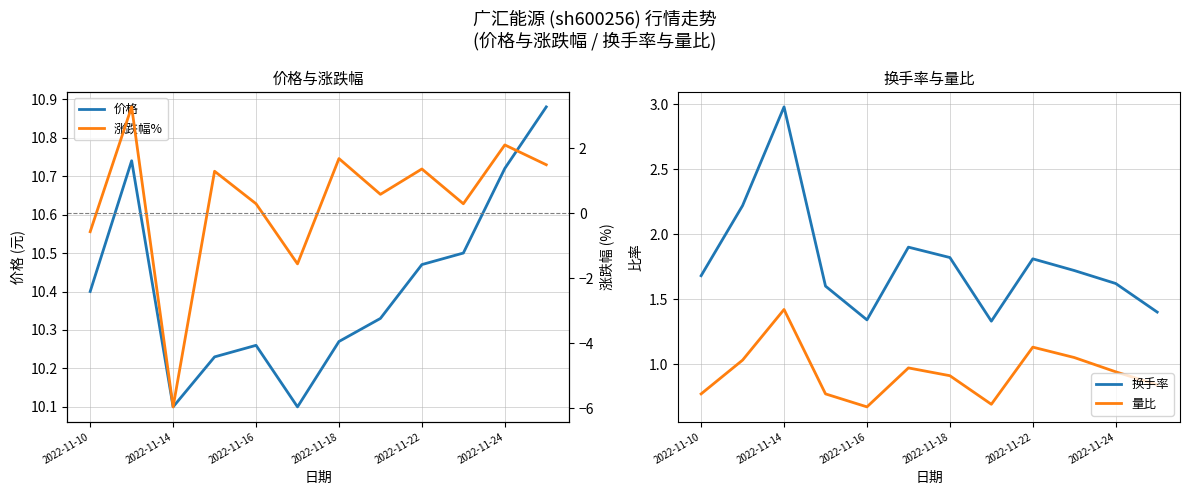

Is the value of 换手率 at 2022-11-22 greater than the value of 量比 at 2022-11-22?

Yes